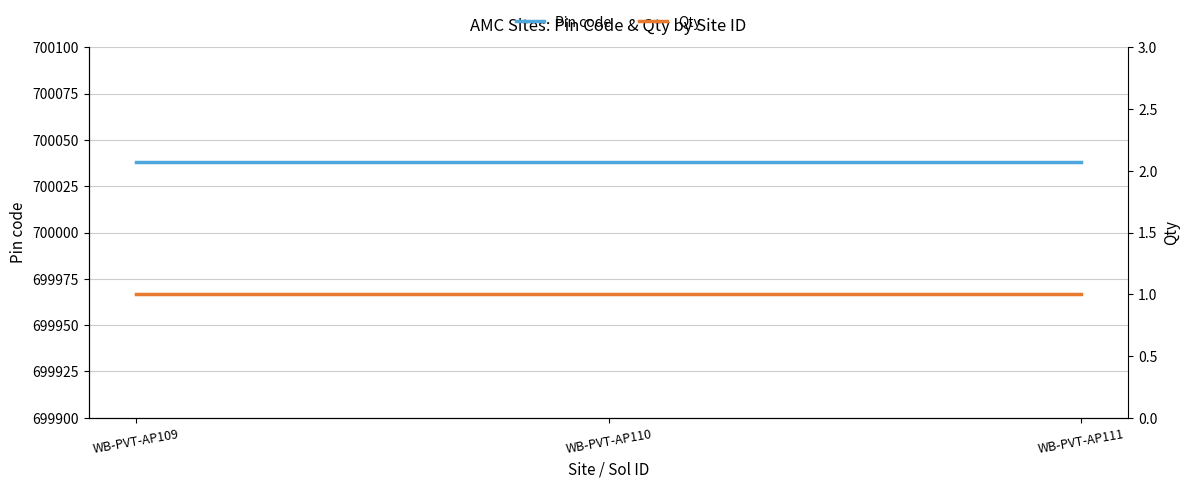

At how many categories does at least one series exceed 330461?

3